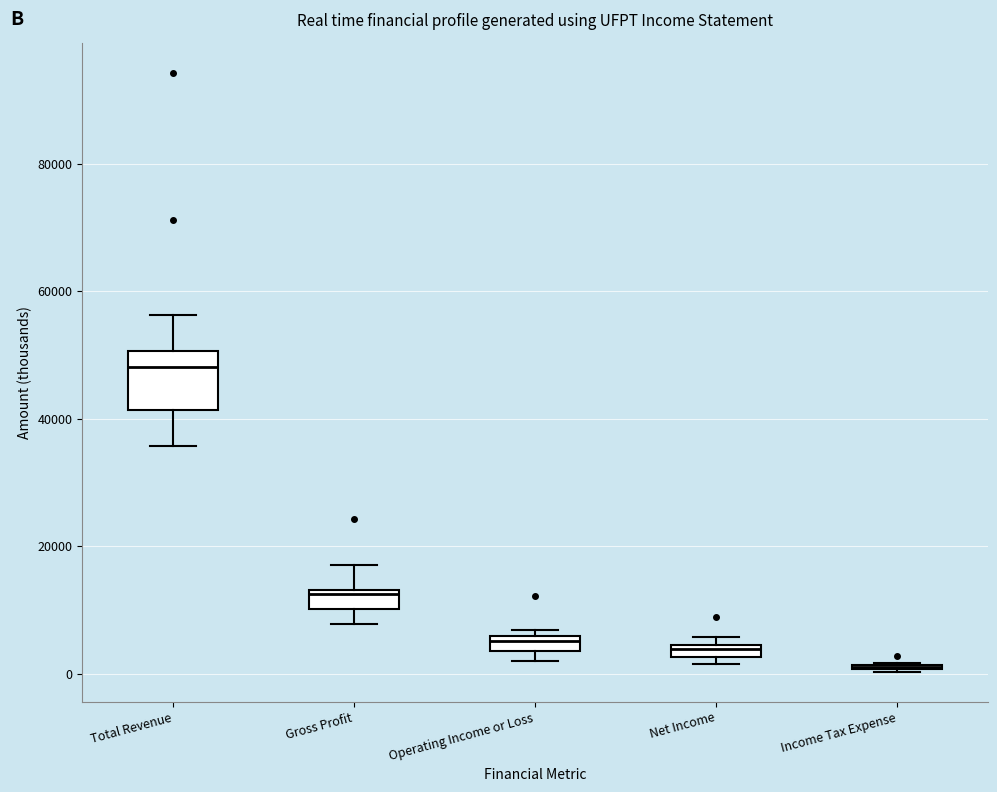

Comparing the boxes themselves (not the whiskers), which one is the tallest?

Total Revenue